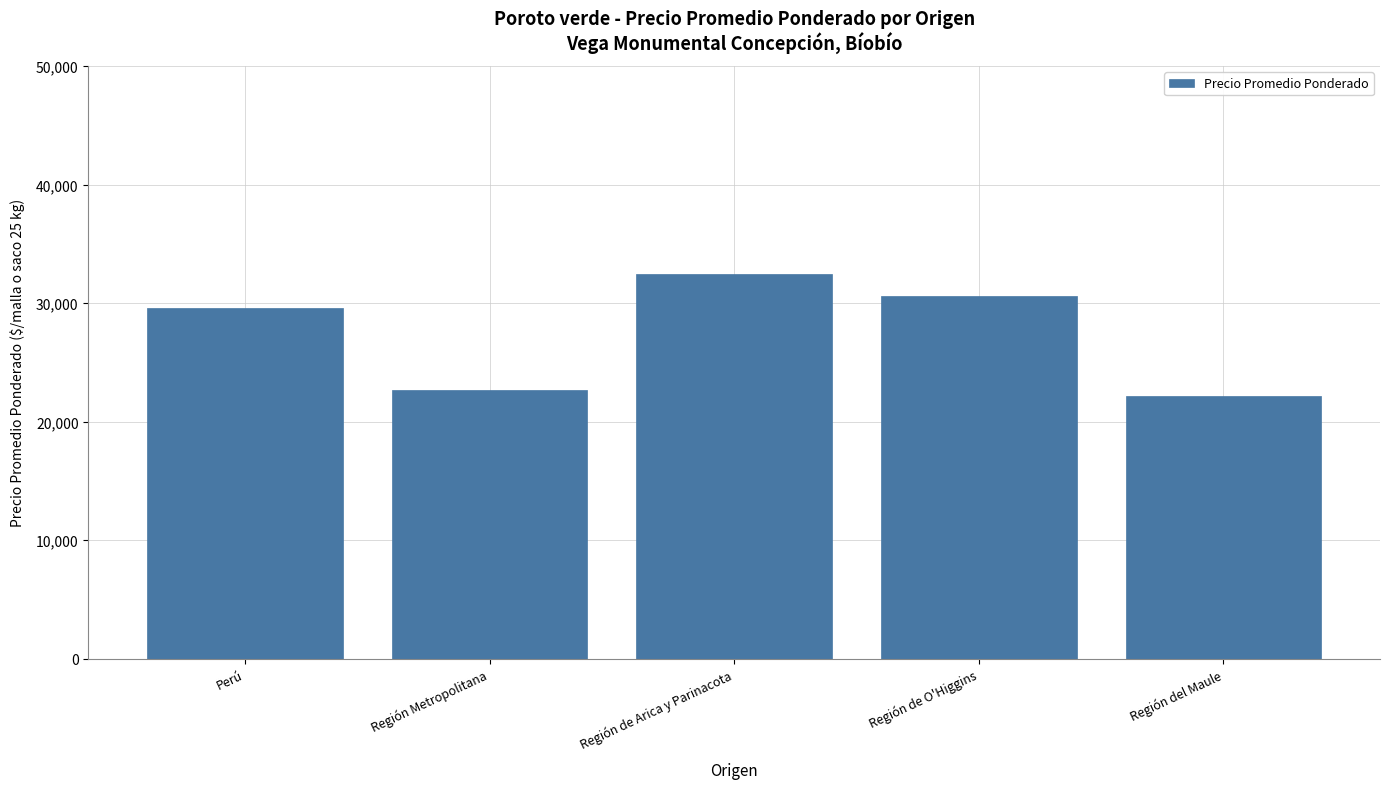

Reading left to right, extract all data points from this chart.

29577	22684	32500	30600	22189